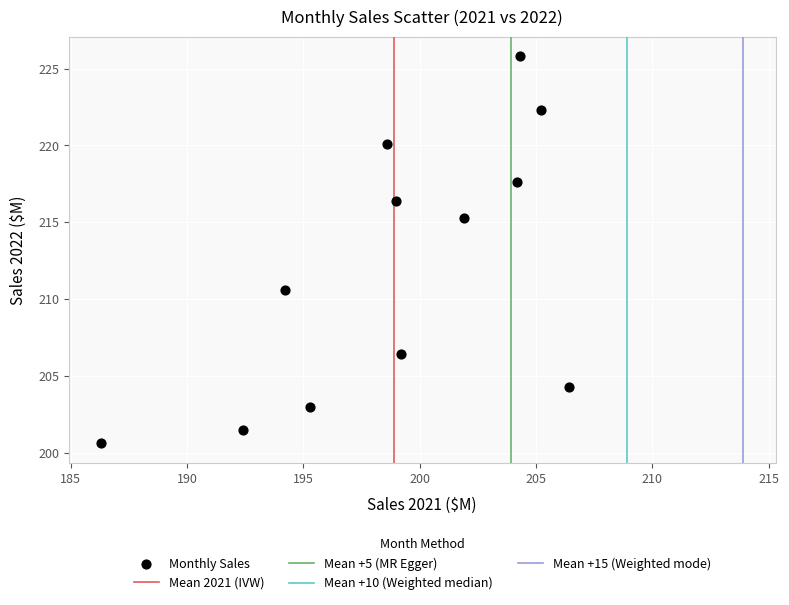

What is the average Y value?

212.0